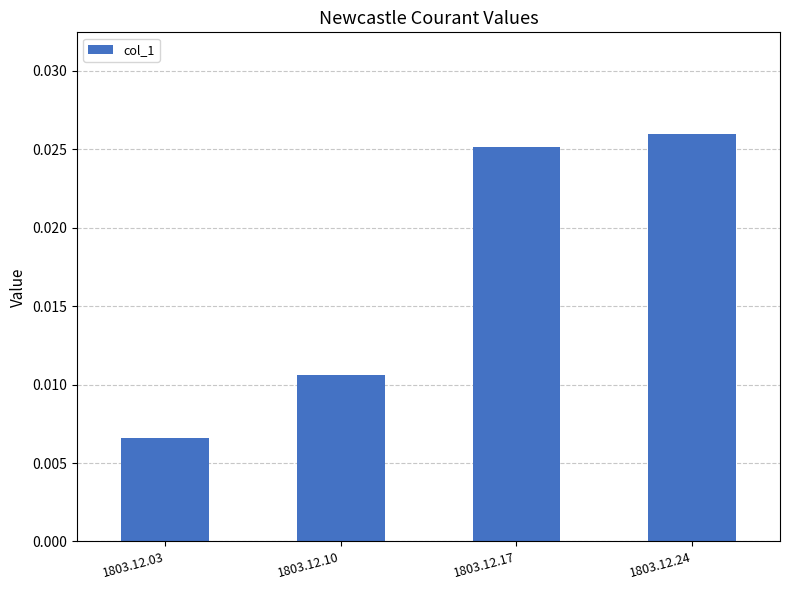

Which has a higher value, 1803.12.17 or 1803.12.03?

1803.12.17